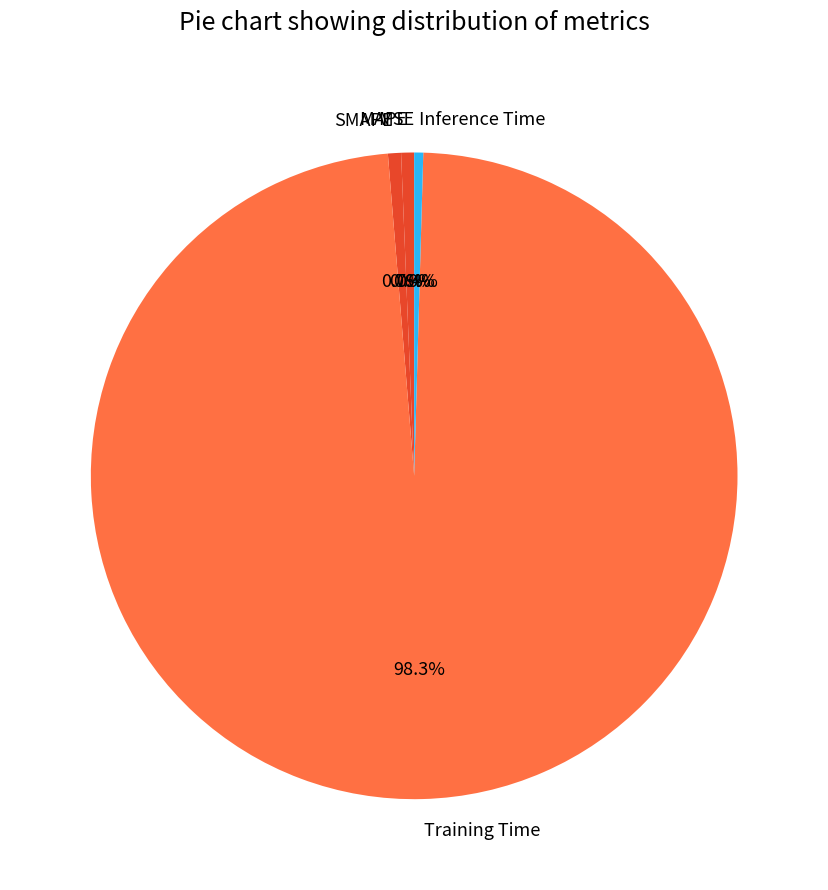

To the nearest percent, what is the combined percentage of Training Time and MAPE?

99%